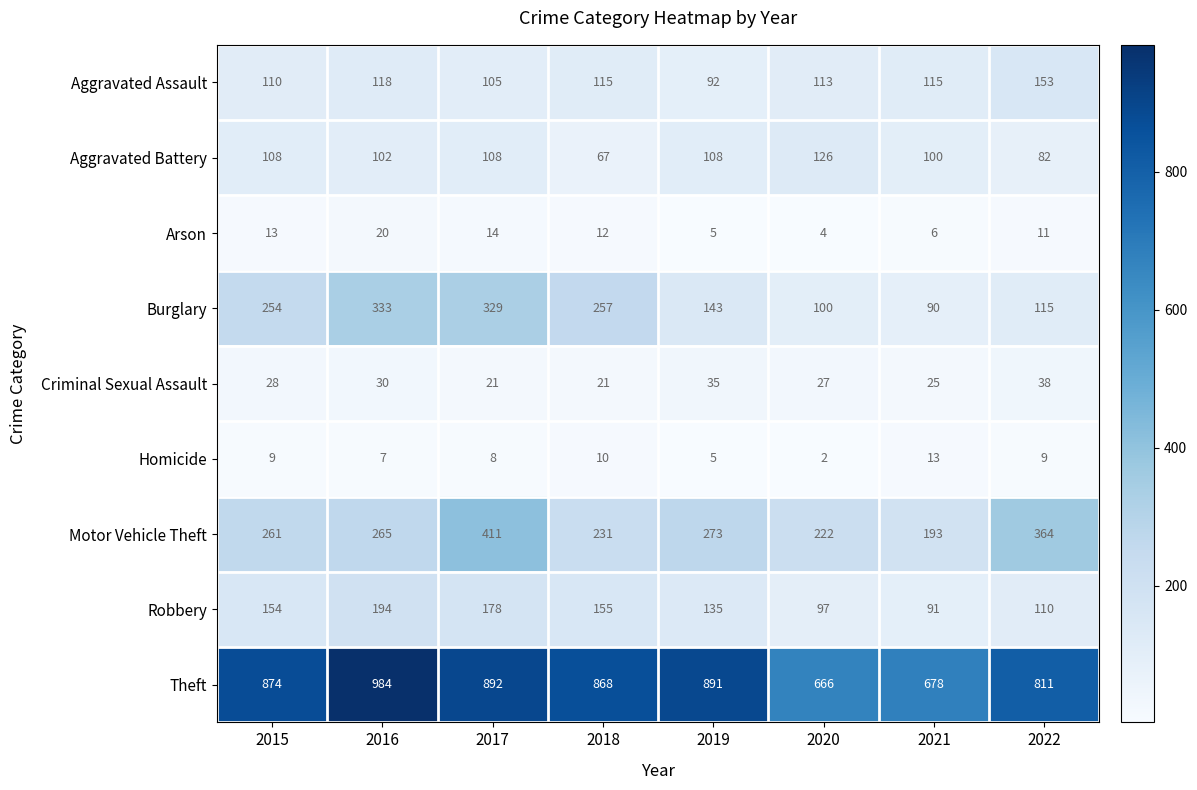

What is the total value across all series at 2015?

1811